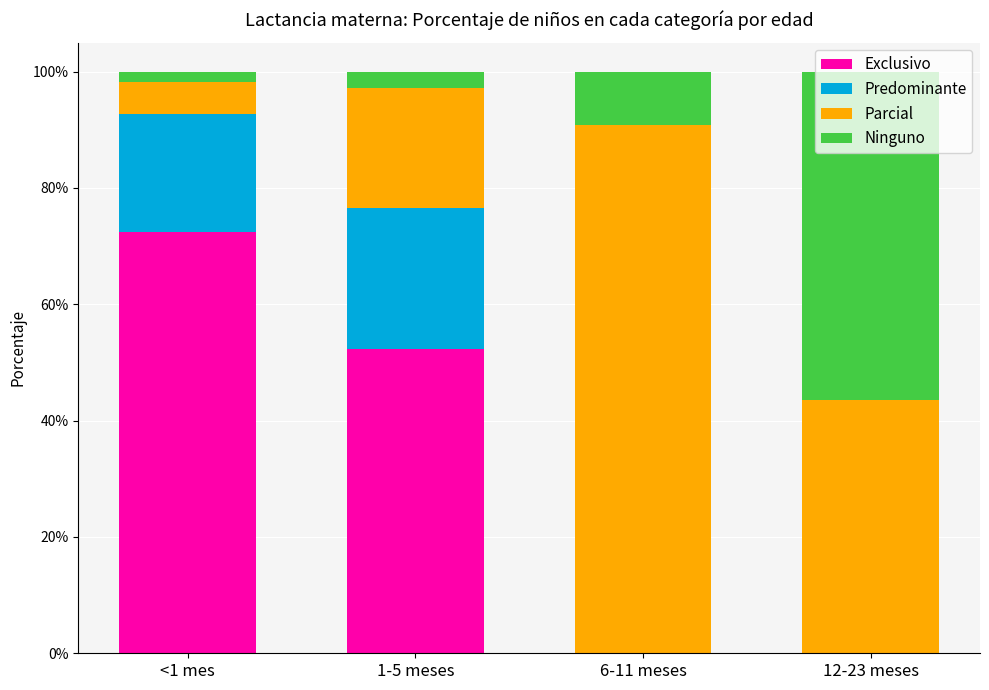

Between <1 mes and 1-5 meses, which series saw the biggest shift?

Exclusivo